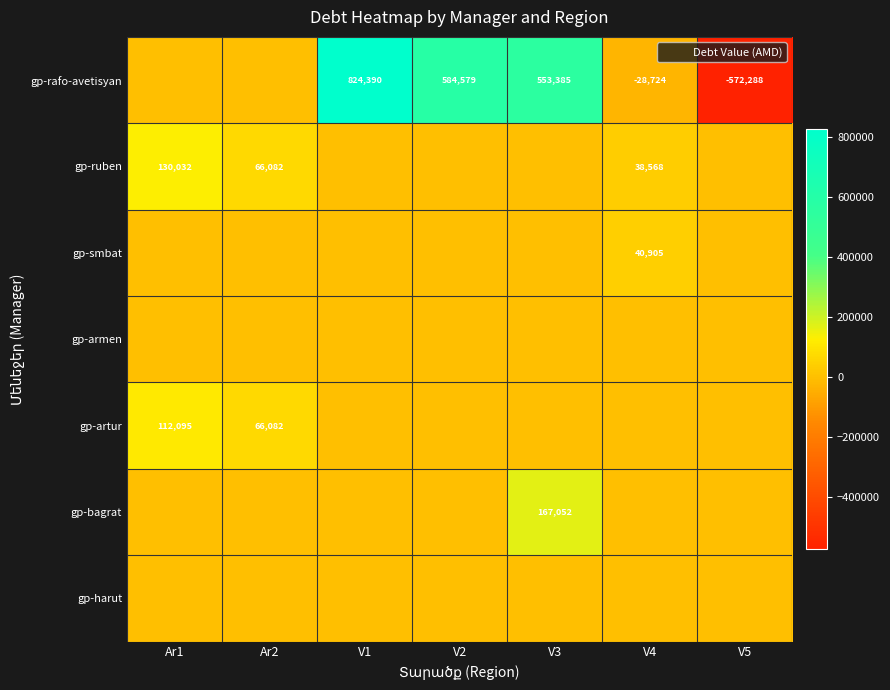

Rank the series by their maximum value, from lowest to highest.

gp-armen, gp-harut, gp-smbat, gp-artur, gp-ruben, gp-bagrat, gp-rafo-avetisyan